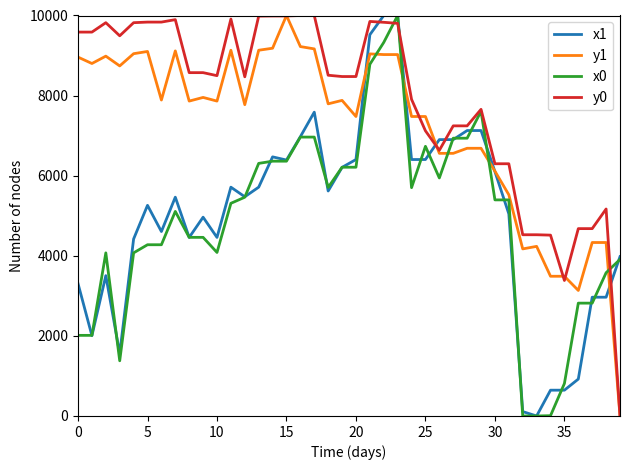

True or false: x0 and y0 cross at least once.

True